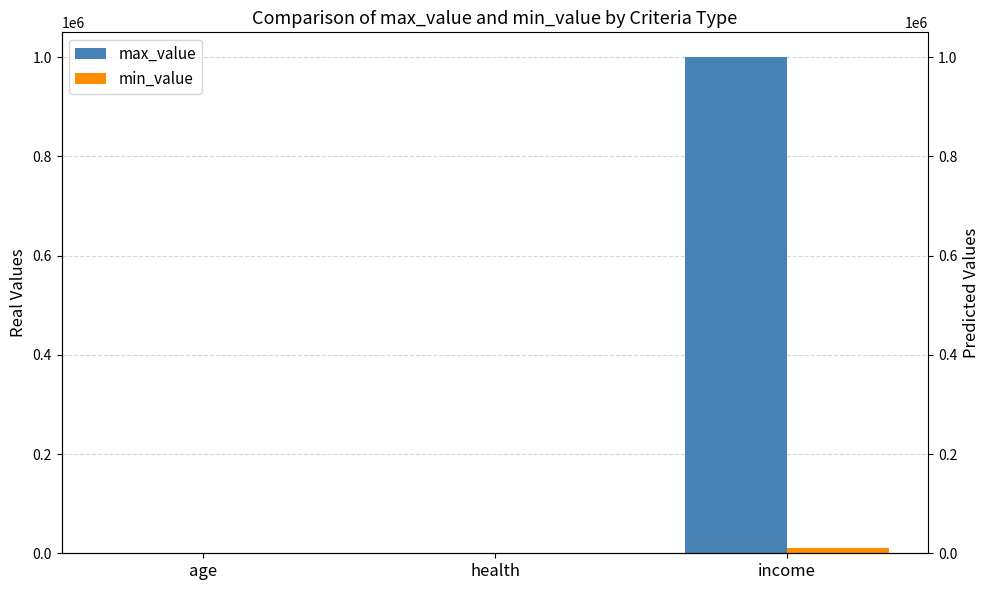

Which has a higher value, age or income?

income